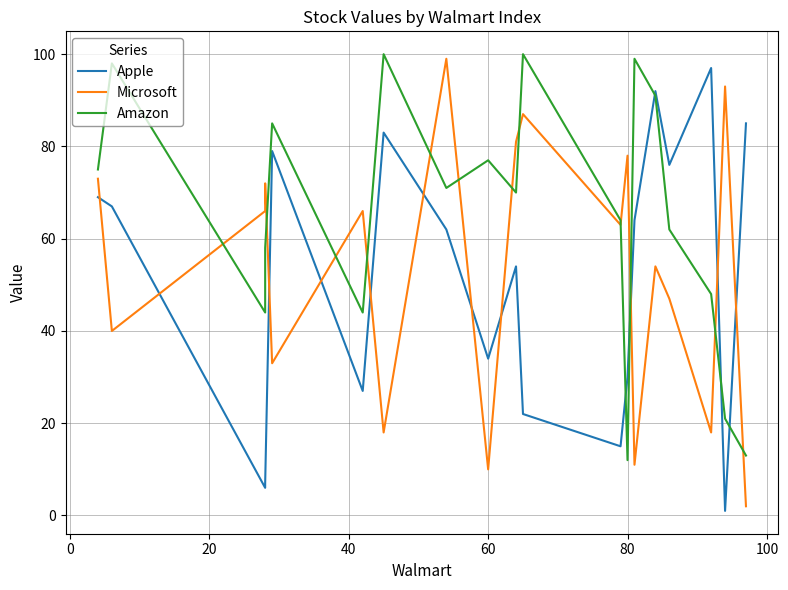

What is the average value of the Amazon series?

65